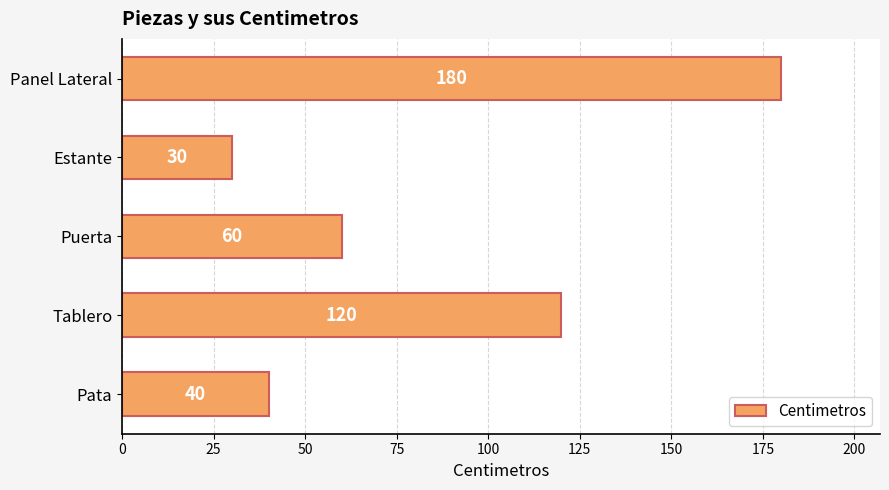

What is the average value?

86